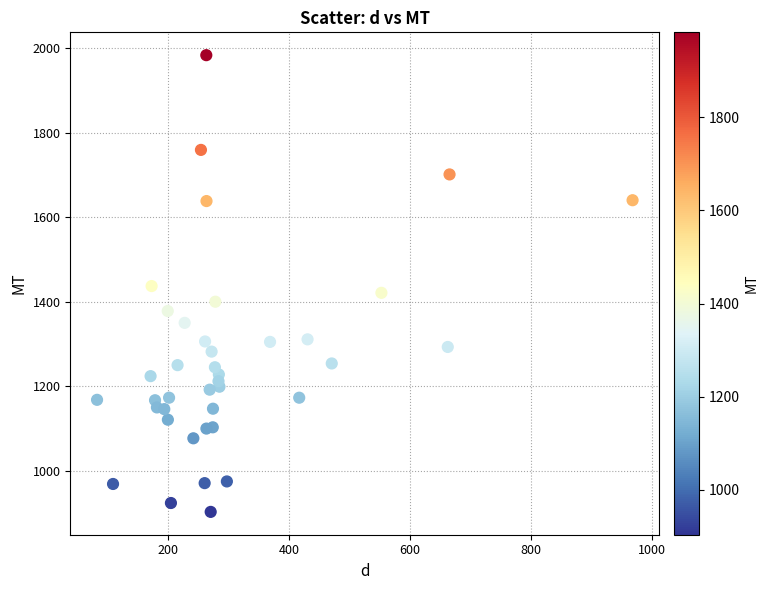

What is the range of Y values (max minus min)?

1080